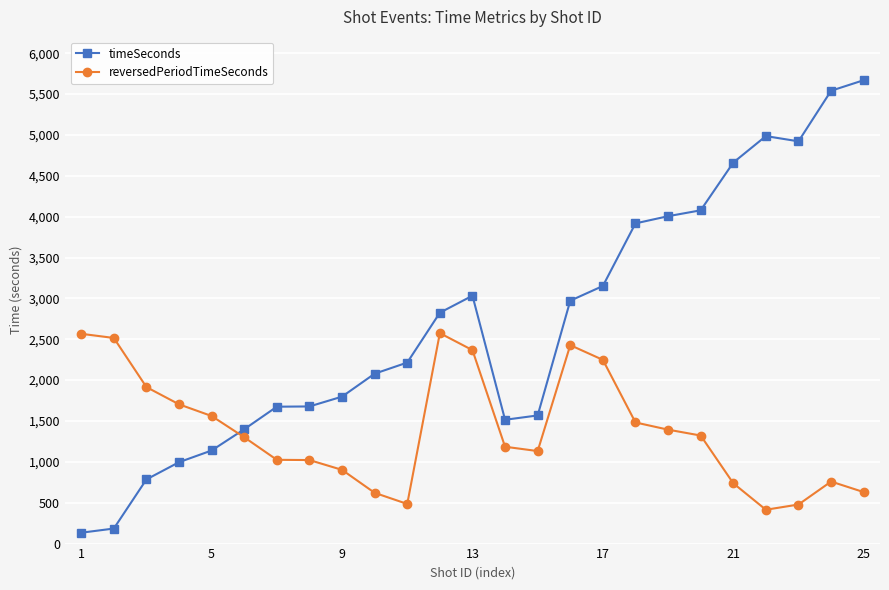

What is the maximum value shown in the chart?

5670